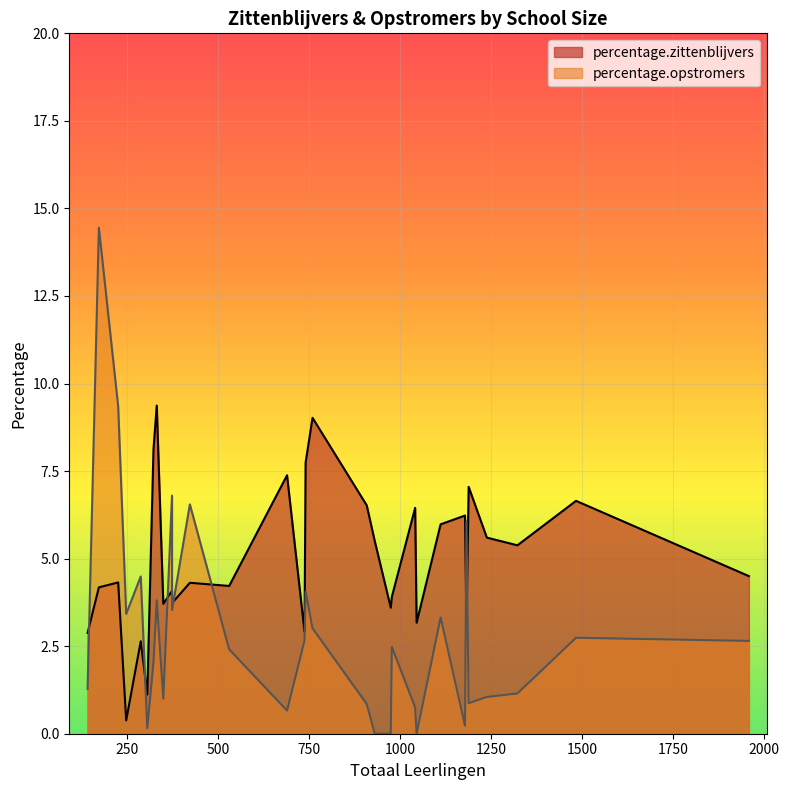

Which has a higher value, 331 or 1483?

331